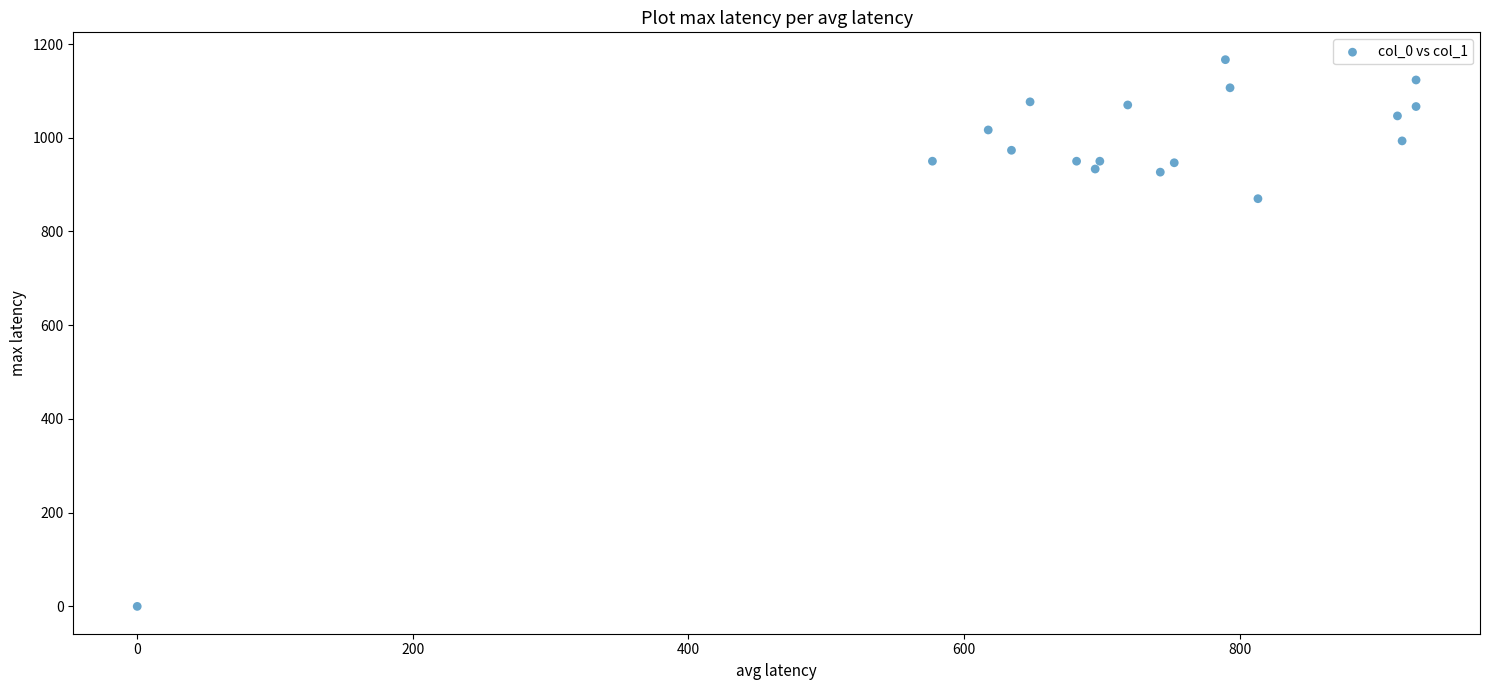

What Y value in the scatter plot is closest to 583?

870.0